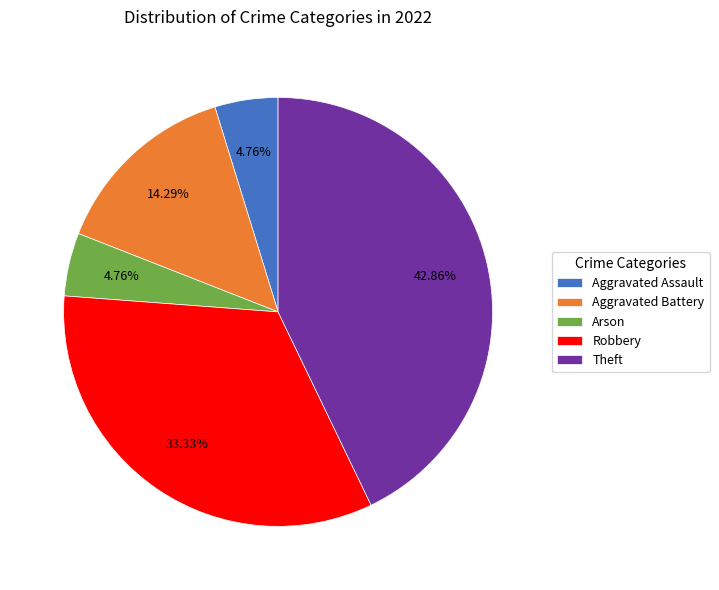

Between Aggravated Battery and Theft, which is larger?

Theft